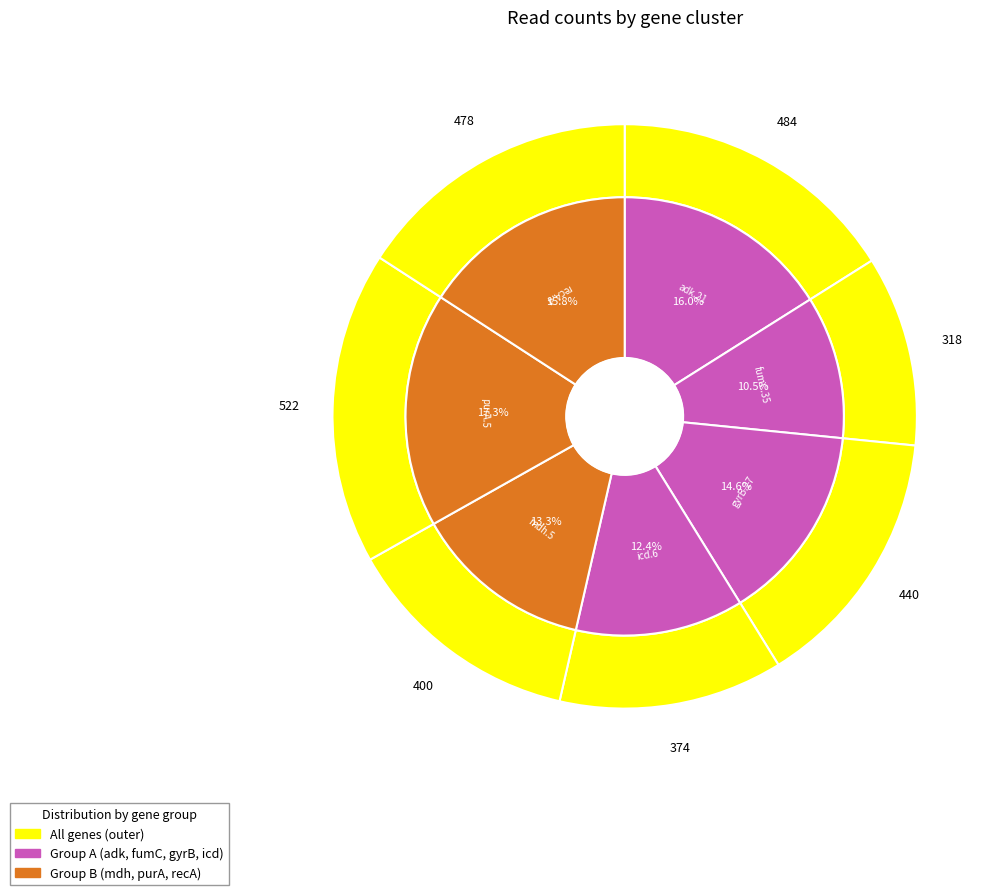

Which category has the smallest portion of the pie?

fumC.35